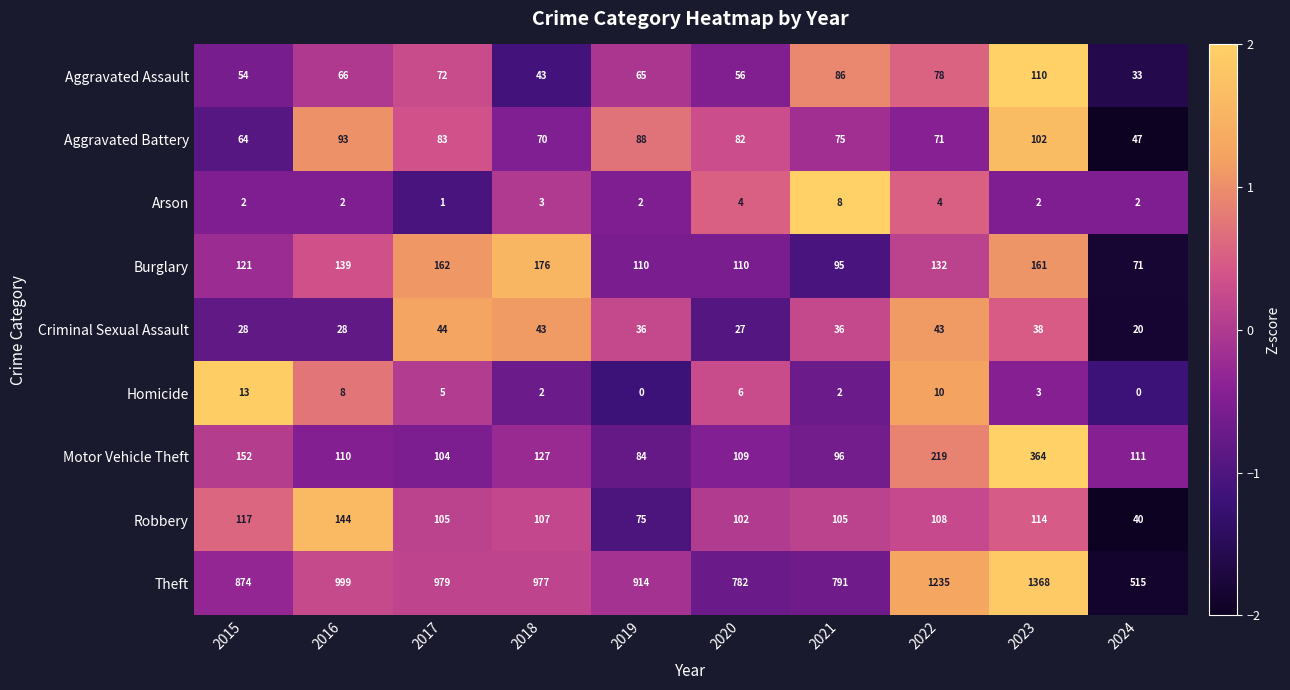

What is the approximate value of Motor Vehicle Theft at 2020?

109